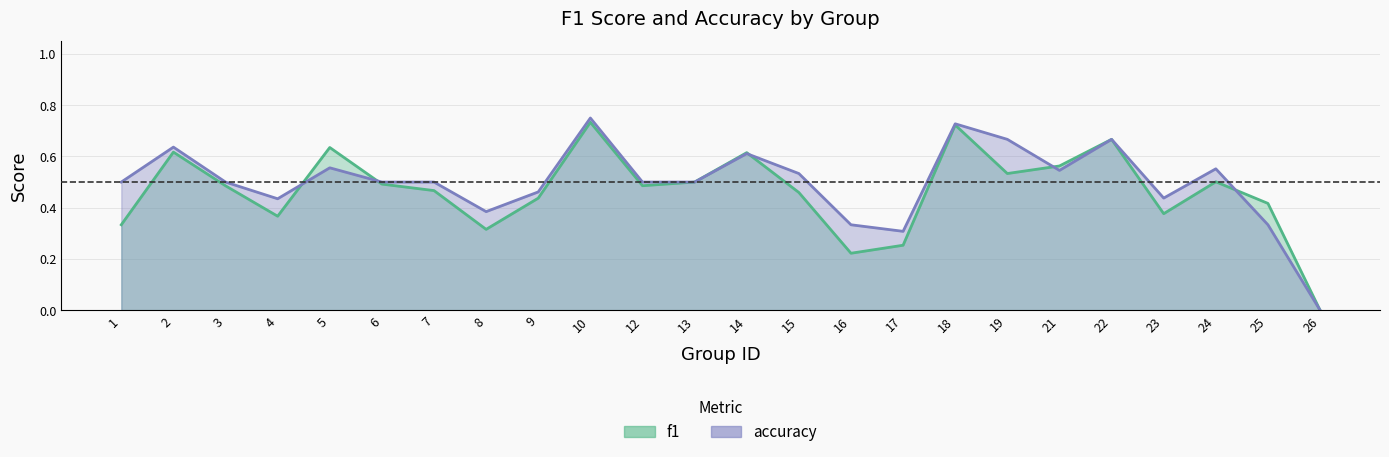

Reading right to left, transcribe all the data shown in this chart.

f1: 0.0	0.4	0.5	0.4	0.7	0.6	0.5	0.7	0.3	0.2	0.5	0.6	0.5	0.5	0.7	0.4	0.3	0.5	0.5	0.6	0.4	0.5	0.6	0.3
accuracy: 0.0	0.3	0.6	0.4	0.7	0.5	0.7	0.7	0.3	0.3	0.5	0.6	0.5	0.5	0.8	0.5	0.4	0.5	0.5	0.6	0.4	0.5	0.6	0.5